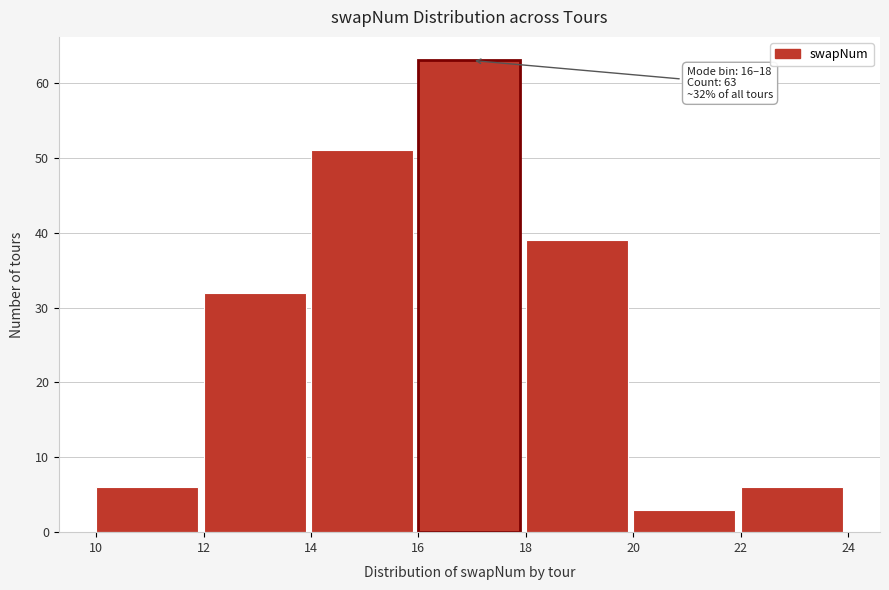

Which range on the x-axis has the tallest bar?

16 to 18